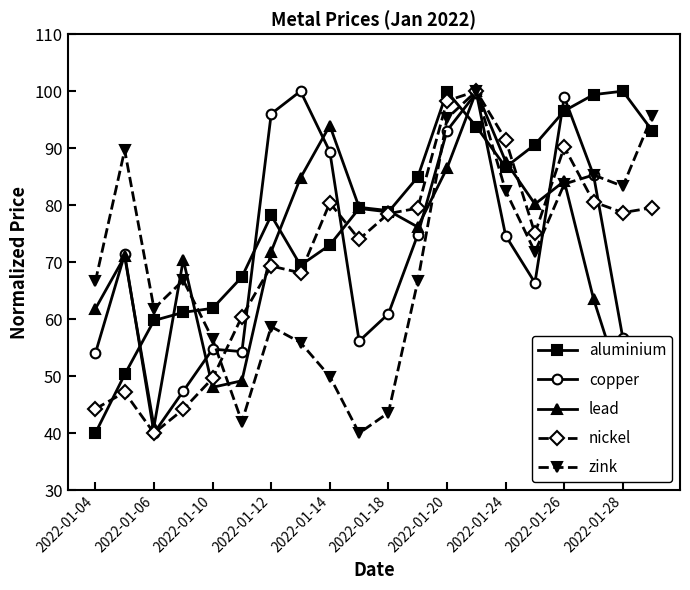

True or false: lead has more than 2 interior local peaks.

True